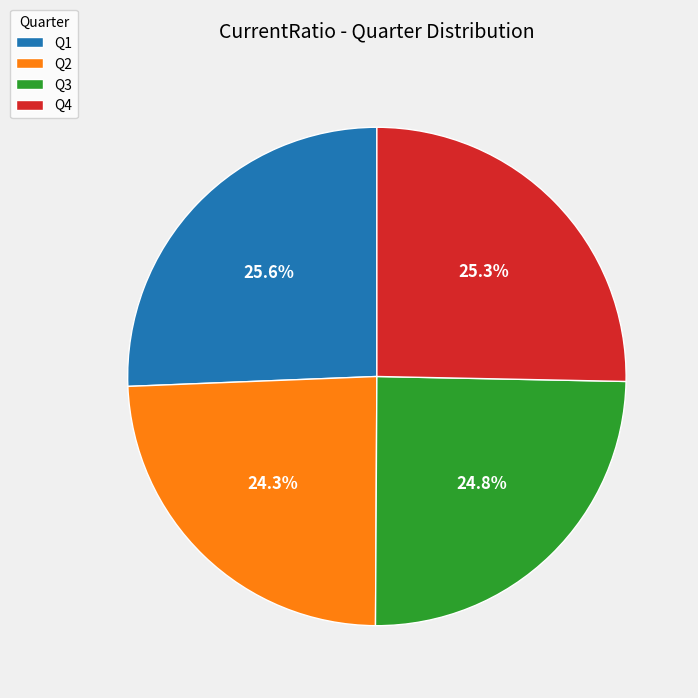

Does any single category account for the majority?

No